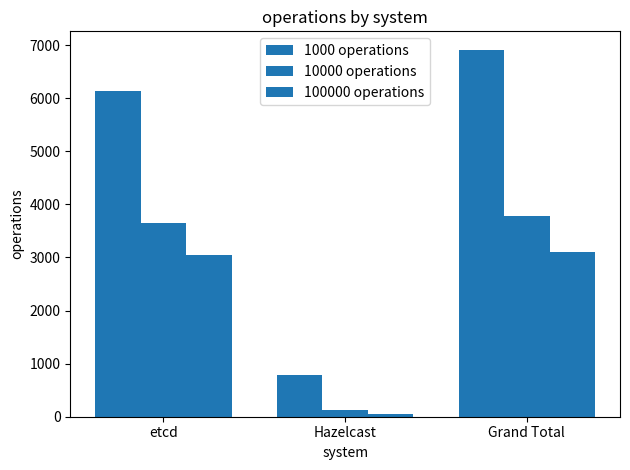

Read the 100000 operations value at Hazelcast.

50.2